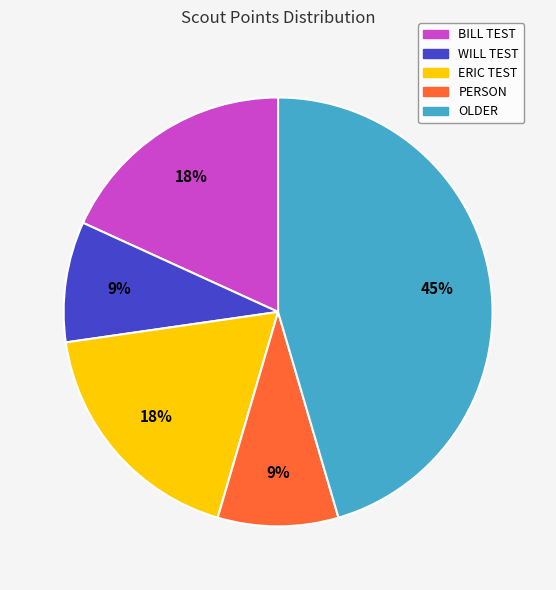

Which category has the biggest portion of the pie?

OLDER